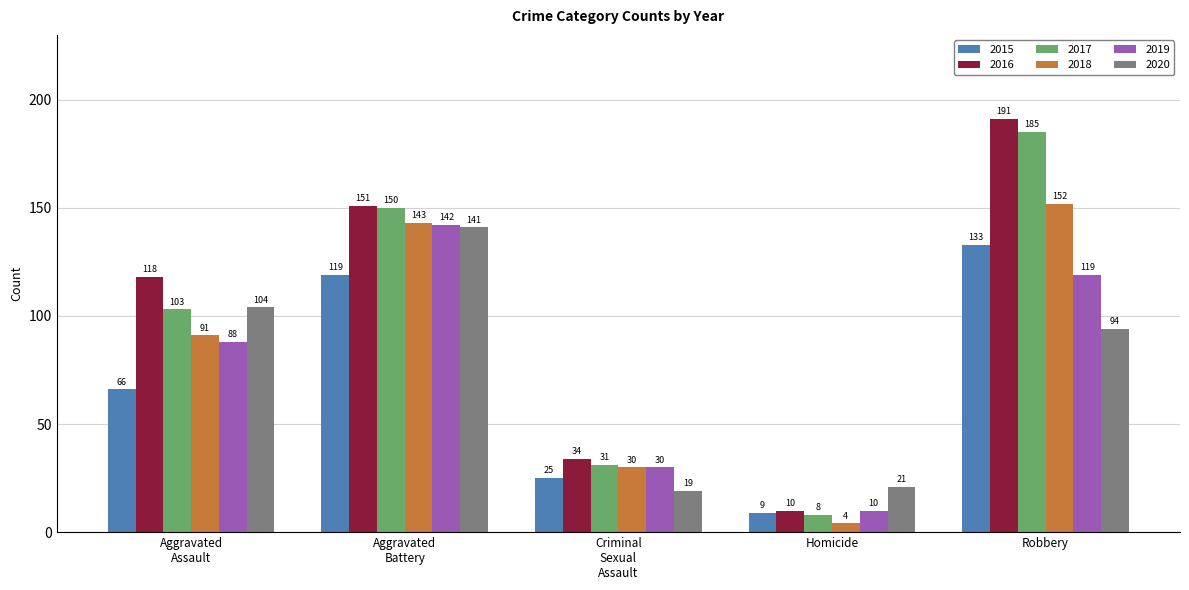

Is it true that 2019 equals 10 at Homicide?

True